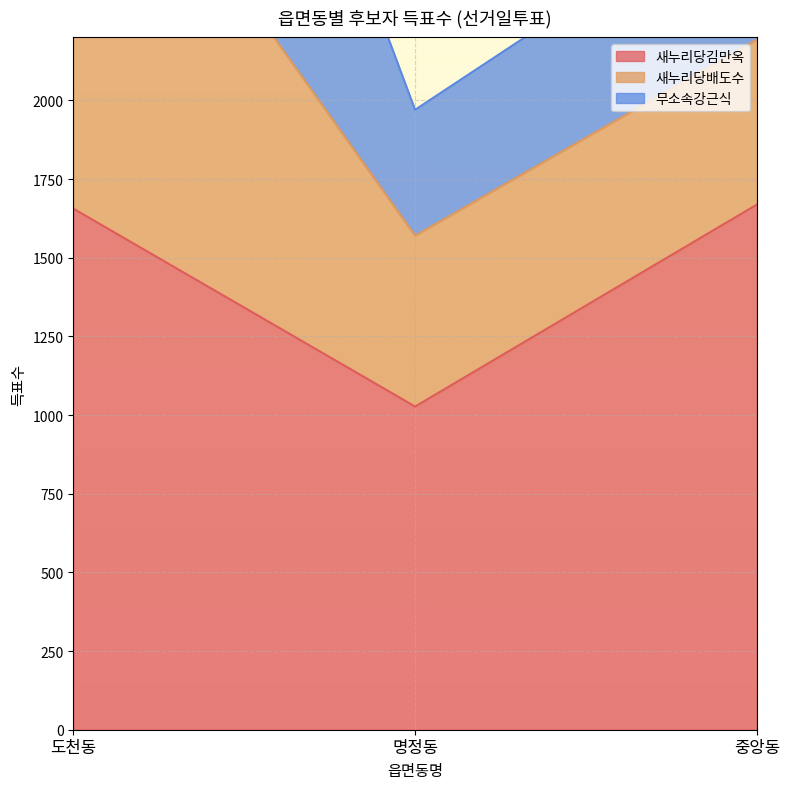

What is the approximate value of 새누리당김만옥 at 명정동?

1027